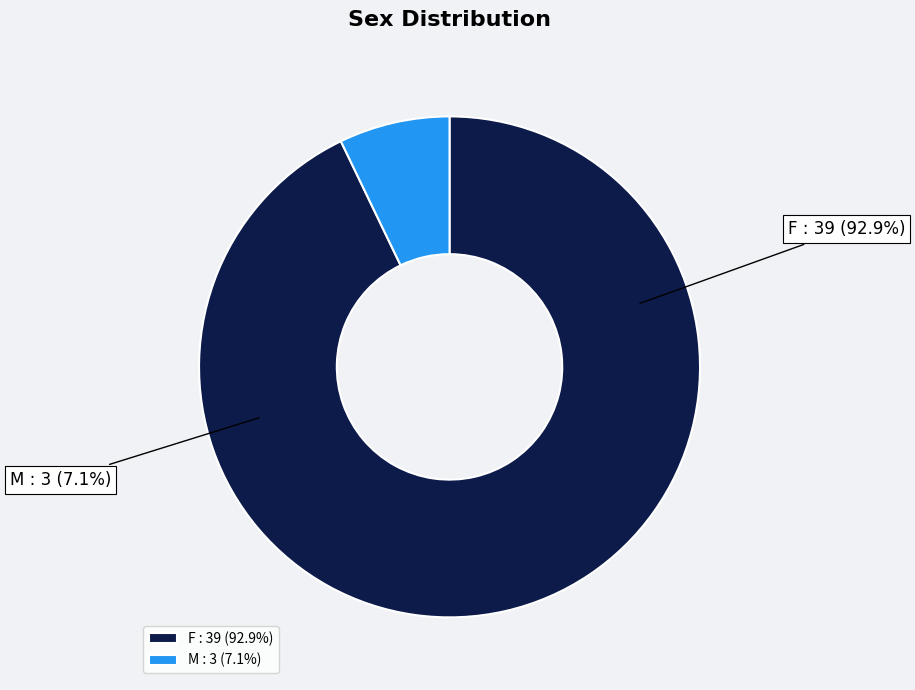

What is the ratio of the value at M to the value at F?

0.1